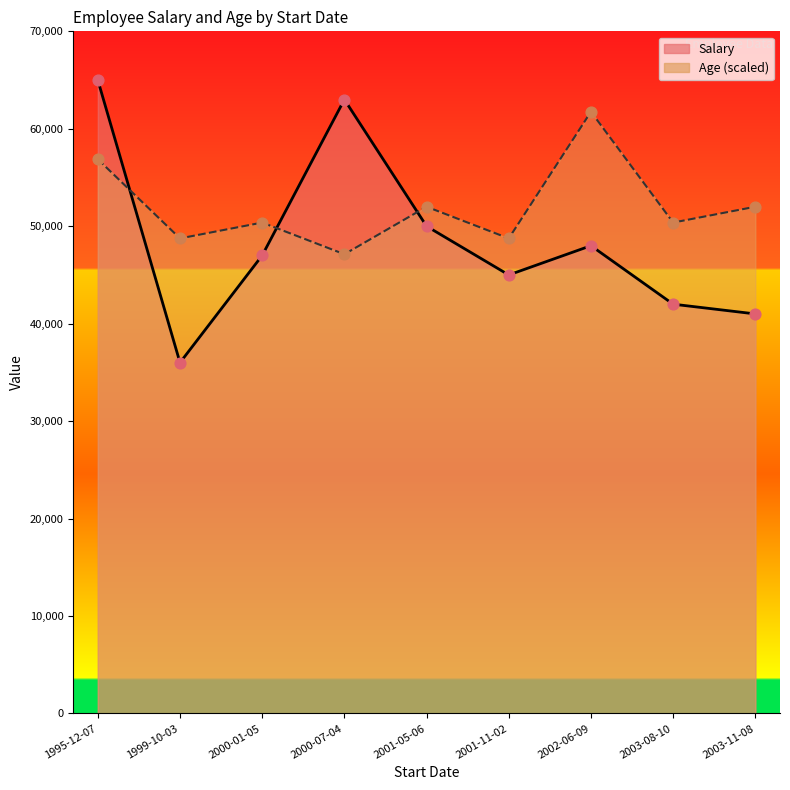

Which series contains the highest Y value?

Salary